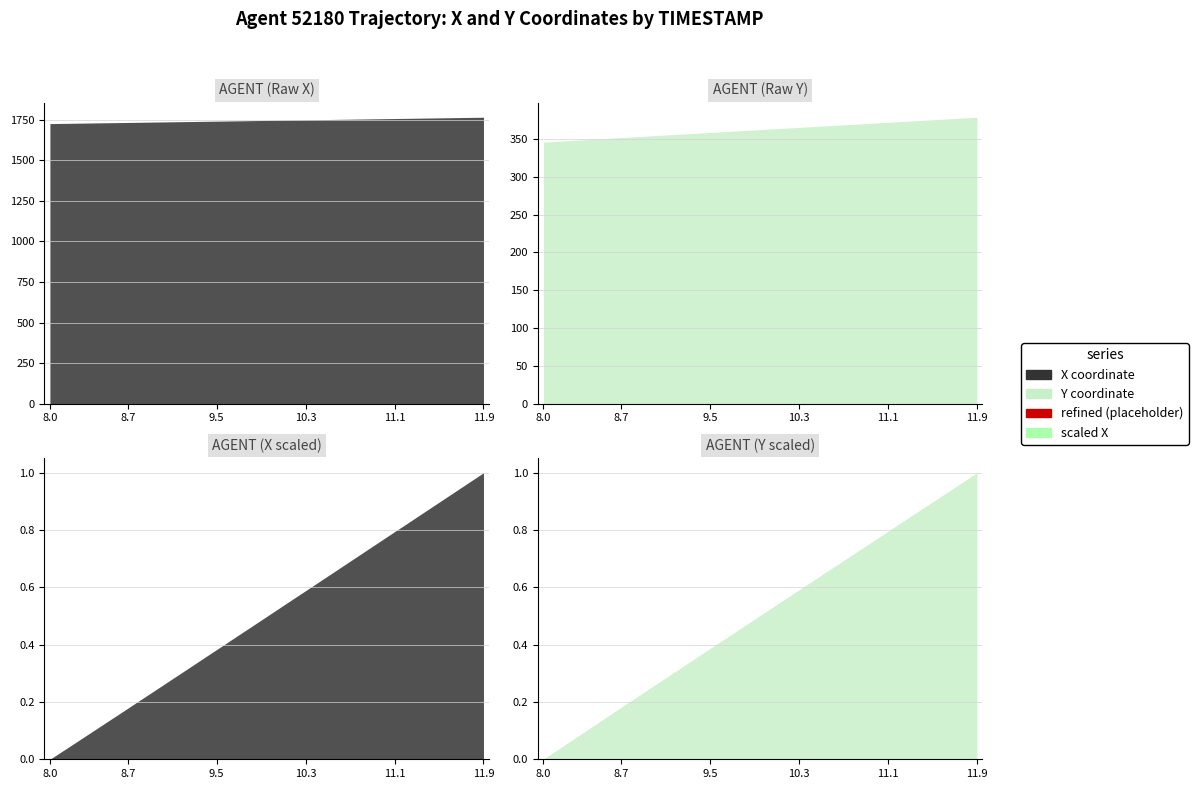

Reading left to right, transcribe all the data shown in this chart.

X: 8.0=1726.2	8.1=1727.2	8.2=1728.2	8.3=1729.2	8.4=1730.2	8.5=1731.2	8.6=1732.2	8.7=1733.2	8.8=1734.2	8.9=1735.2	9.0=1736.2	9.1=1737.2	9.2=1738.2	9.3=1739.2	9.4=1740.2	9.5=1741.2	9.6=1742.2	9.7=1743.2	9.8=1744.2	9.9=1745.2	10.0=1746.2	10.1=1747.2	10.2=1748.2	10.3=1749.2	10.4=1750.3	10.5=1751.3	10.6=1752.3	10.7=1753.3	10.8=1754.3	10.9=1755.3	11.0=1756.3	11.1=1757.3	11.2=1758.3	11.3=1759.3	11.4=1760.3	11.5=1761.4	11.6=1762.4	11.7=1763.4	11.8=1764.4	11.9=1765.4
Y: 8.0=345.9	8.1=346.8	8.2=347.6	8.3=348.5	8.4=349.3	8.5=350.2	8.6=351.0	8.7=351.9	8.8=352.7	8.9=353.6	9.0=354.4	9.1=355.3	9.2=356.1	9.3=357.0	9.4=357.8	9.5=358.7	9.6=359.5	9.7=360.3	9.8=361.2	9.9=362.0	10.0=362.9	10.1=363.7	10.2=364.5	10.3=365.4	10.4=366.2	10.5=367.1	10.6=367.9	10.7=368.7	10.8=369.6	10.9=370.4	11.0=371.3	11.1=372.1	11.2=372.9	11.3=373.8	11.4=374.6	11.5=375.5	11.6=376.3	11.7=377.1	11.8=378.0	11.9=378.8